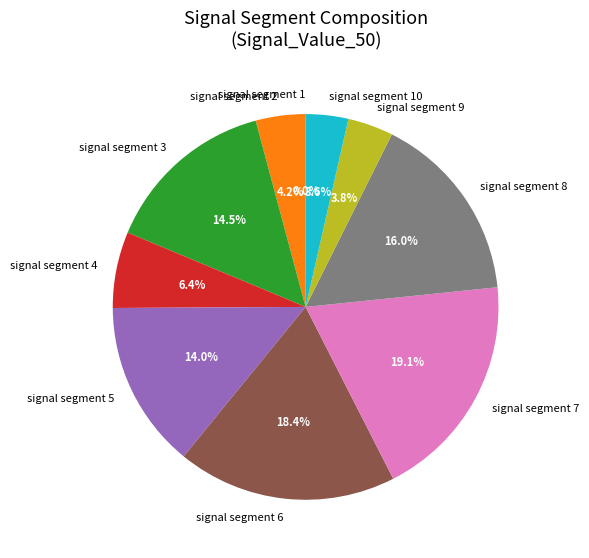

Which slice is the largest?

signal segment 7